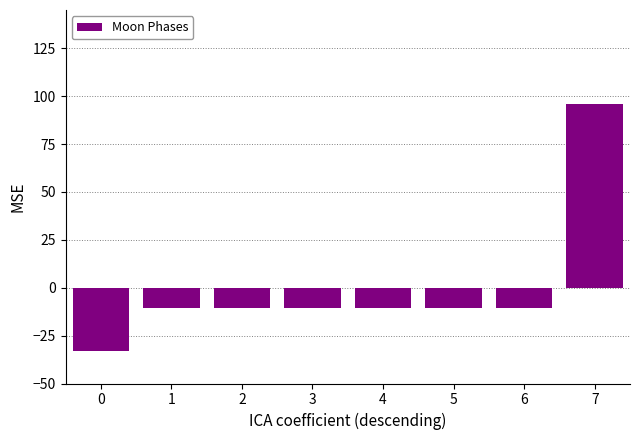

What is the difference between the maximum and minimum values?

129.3